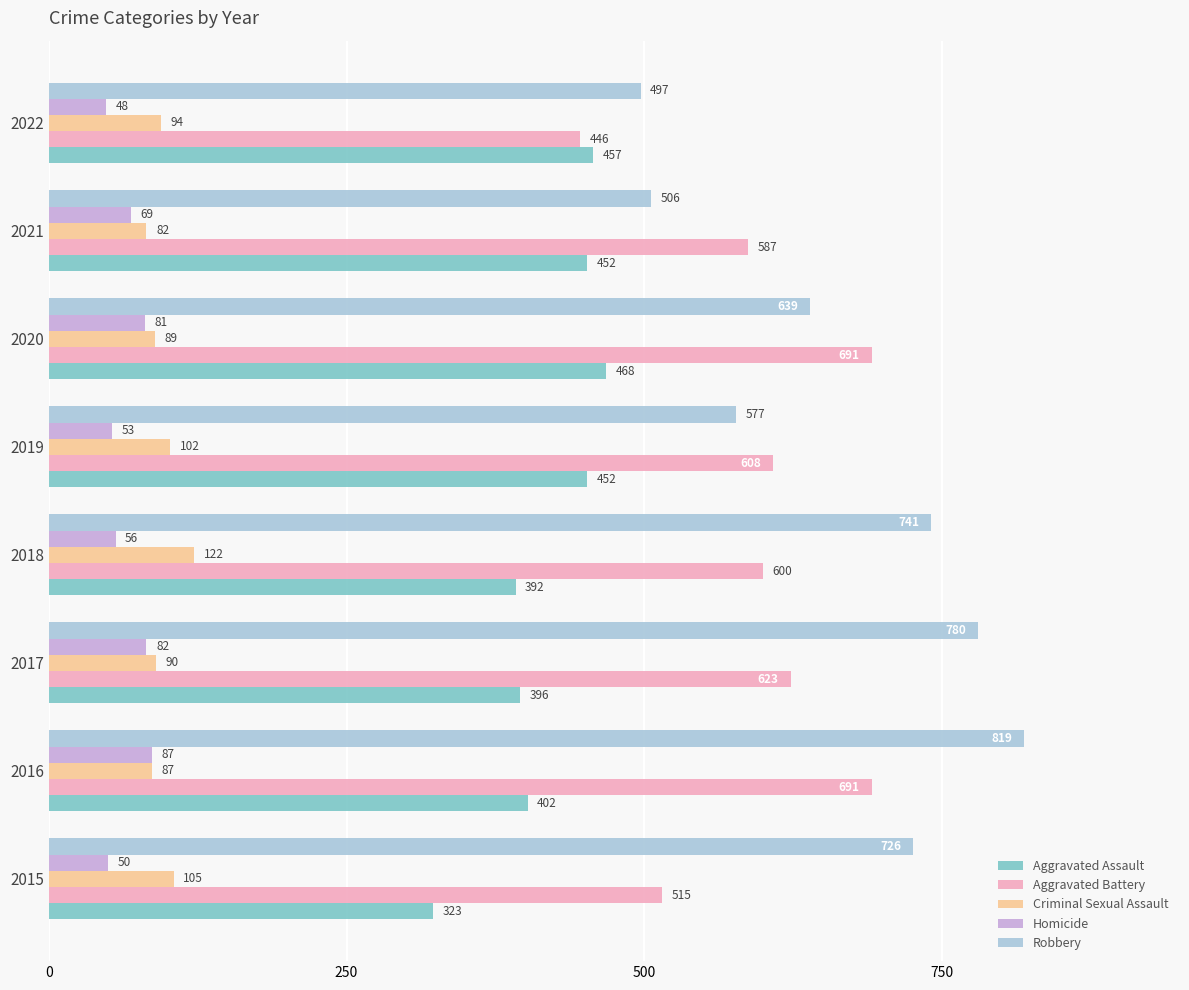

What are all the series names shown in the legend?

Aggravated Assault, Aggravated Battery, Criminal Sexual Assault, Homicide, Robbery